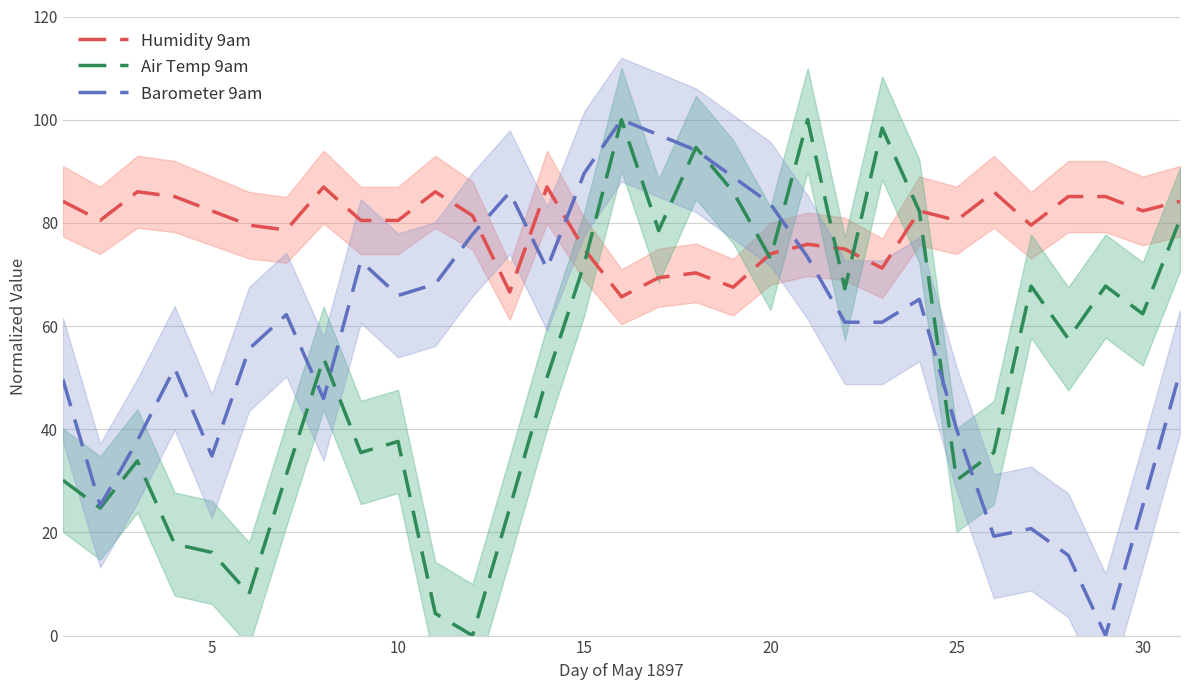

In Air Temp 9am, how many points are lower than both neighbors (excluding endpoints)?

10